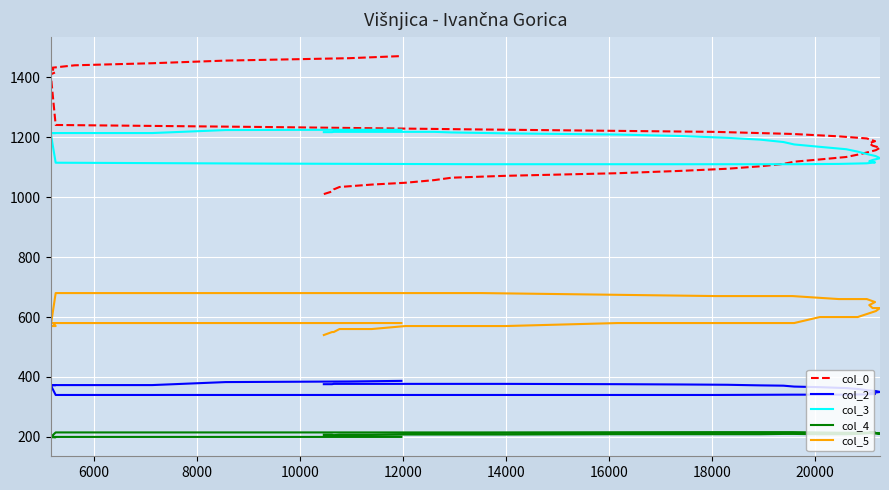

What is the greatest value displayed?

1470.8